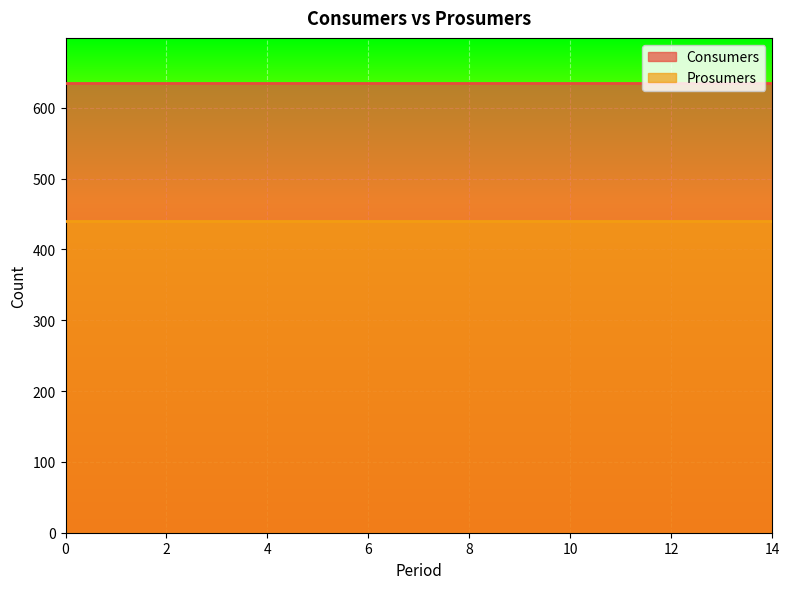

What is the spread (max minus min) of values at 0?

195